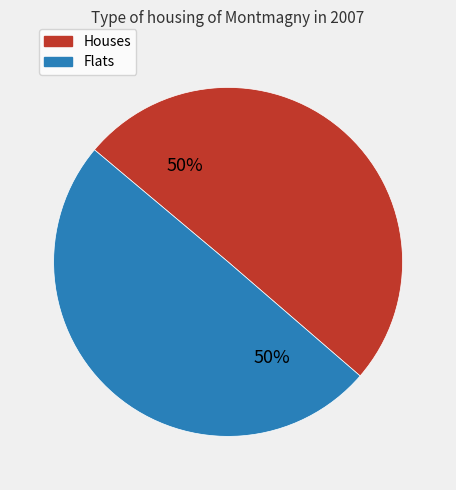

How many segments does this pie chart have?

2